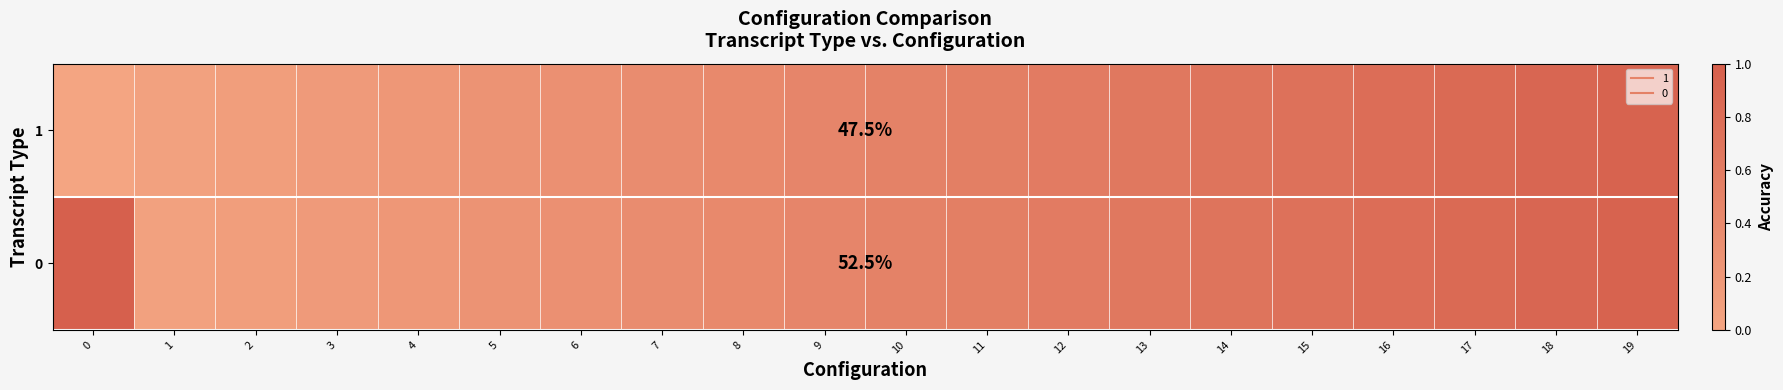

Is it true that 0 equals 0.8 at 16?

True